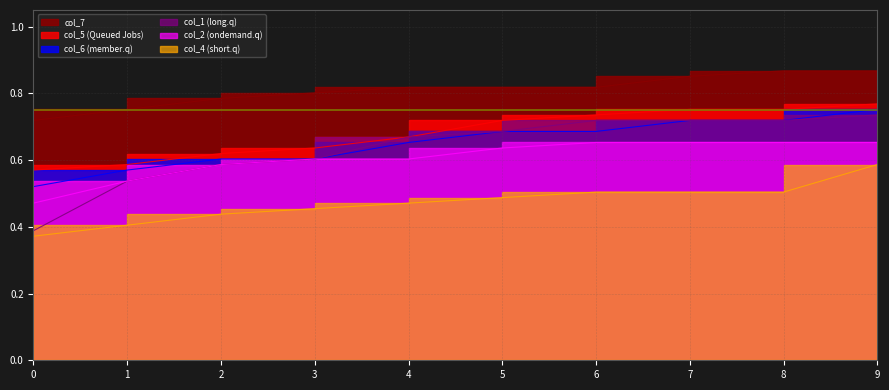

What is the maximum value shown in the chart?

0.9